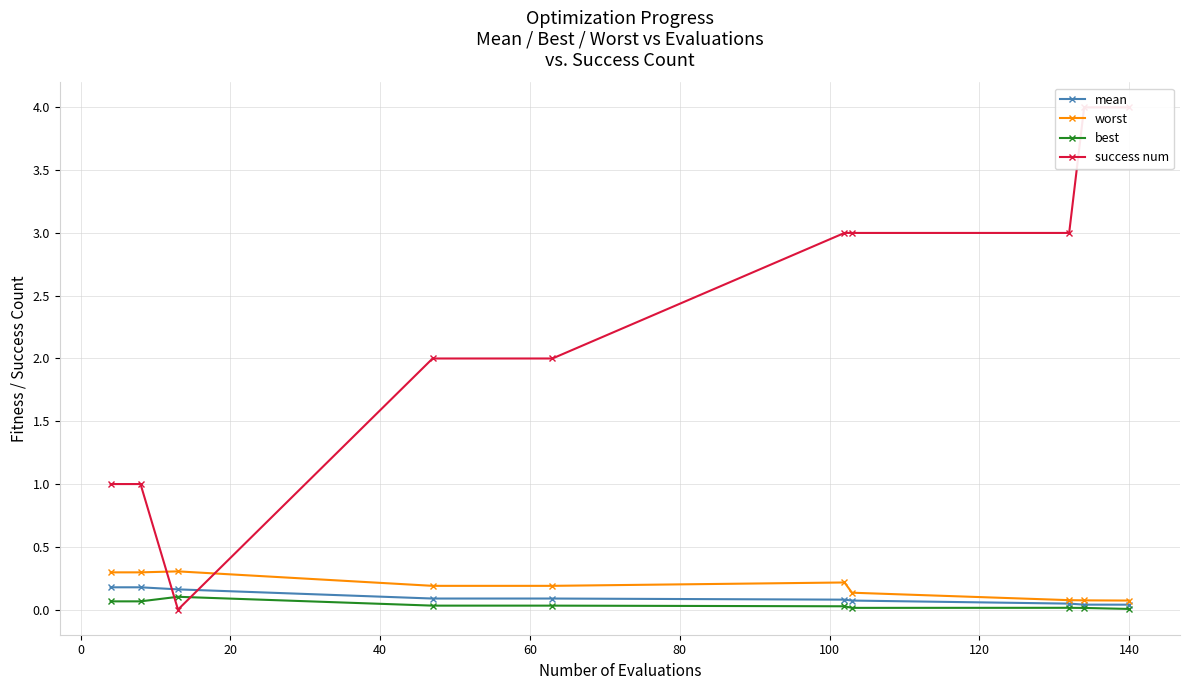

What is the value of the mean point at the 7th from the left?

0.1